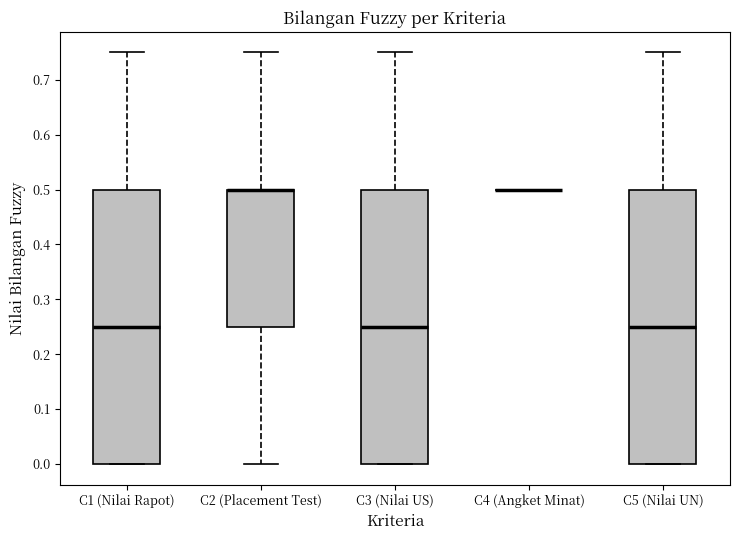

Reading left to right, transcribe this box plot: for each box, give where its median line is, the range the box spans, and where its two whiskers end, as read against the y-axis. The values are not printed on the chart, so give them approximately, as read against the axis.

C1 (Nilai Rapot): median 0.25, box 0.00 to 0.50, whiskers 0.00 to 0.75
C2 (Placement Test): median 0.50 (drawn on the box's upper edge), box 0.25 to 0.50, whiskers 0.00 to 0.75
C3 (Nilai US): median 0.25, box 0.00 to 0.50, whiskers 0.00 to 0.75
C4 (Angket Minat): box collapsed to a line at 0.50, whiskers 0.50 to 0.50
C5 (Nilai UN): median 0.25, box 0.00 to 0.50, whiskers 0.00 to 0.75